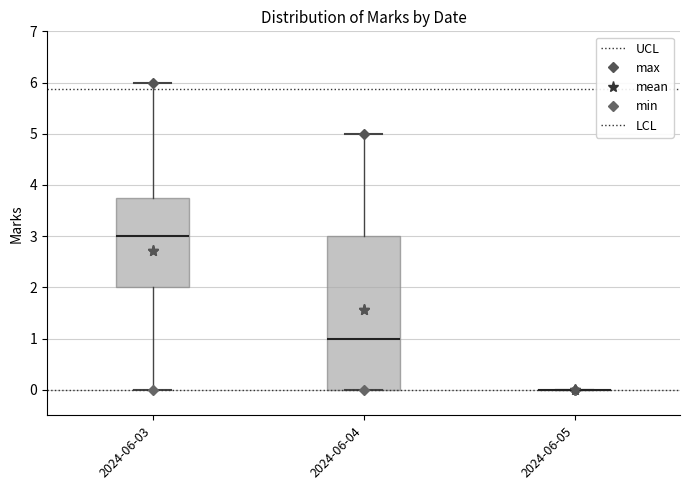

Comparing the boxes themselves (not the whiskers), which one is the tallest?

2024-06-04